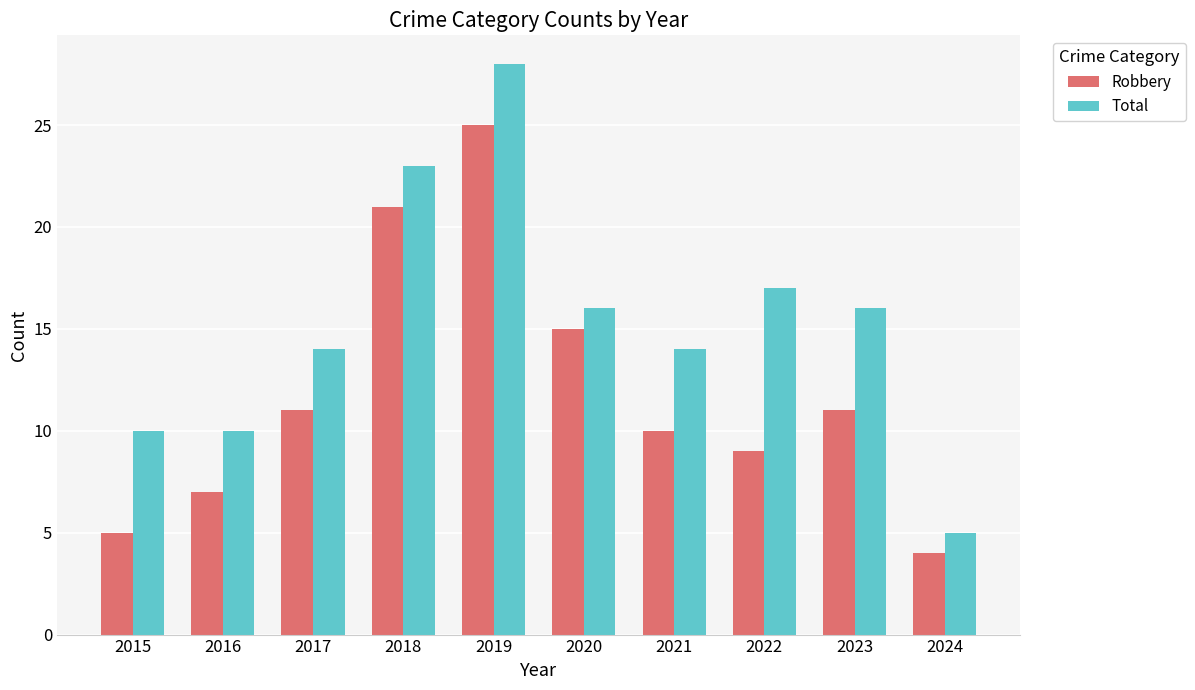

How many bars are there in each group?

2